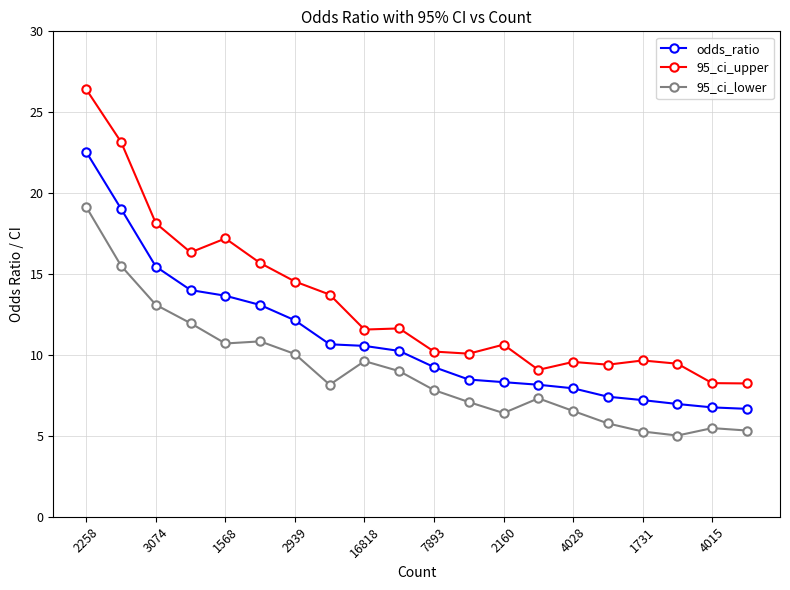

What is the sum of all 95_ci_lower values?

180.2